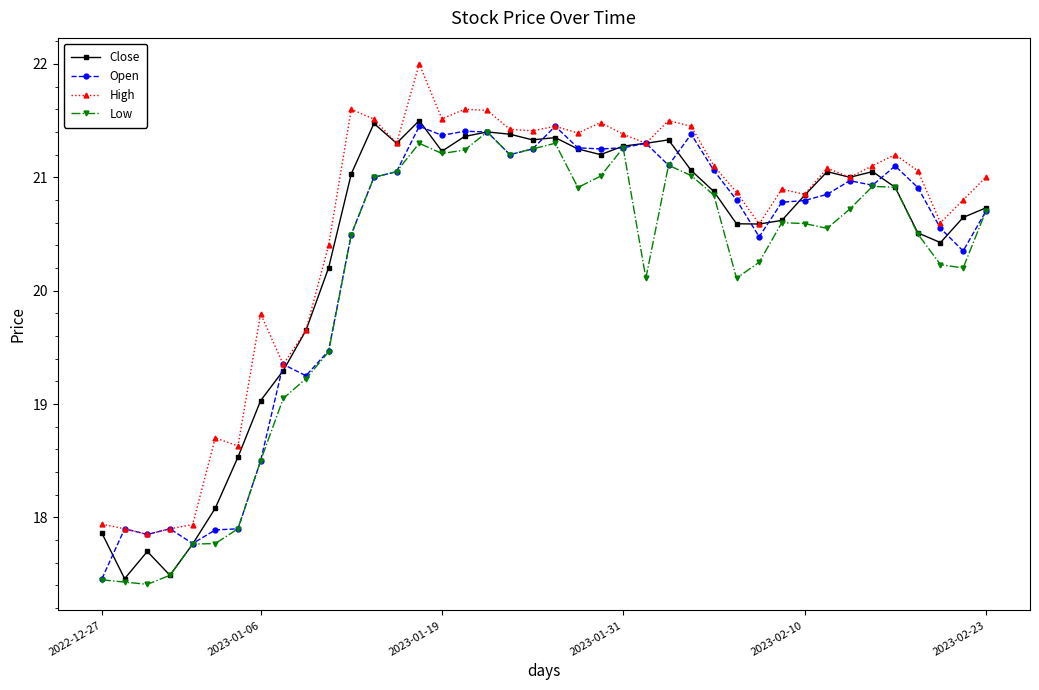

True or false: High and Low intersect in this chart.

False